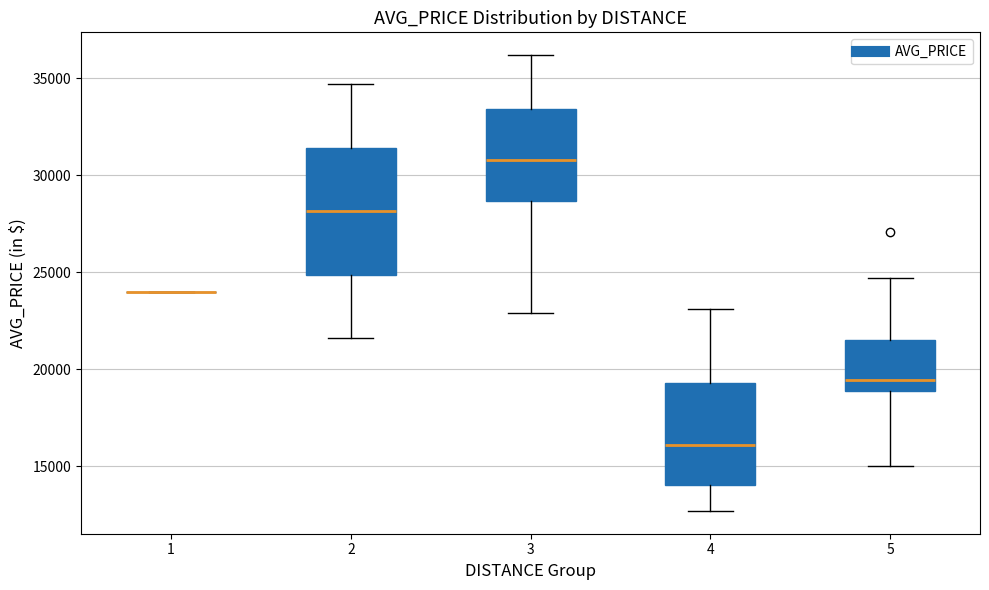

Reading left to right, transcribe this box plot: for each box, give where its median line is, the range the box spans, and where its two whiskers end, as read against the y-axis. The values are not printed on the chart, so give them approximately, as read against the axis.

1: box collapsed to a line at 24000, whiskers 24000 to 24000
2: median 28000, box 25000 to 31500, whiskers 21500 to 34500
3: median 31000, box 28500 to 33500, whiskers 23000 to 36000
4: median 16000, box 14000 to 19500, whiskers 12500 to 23000
5: median 19500, box 19000 to 21500, whiskers 15000 to 24500